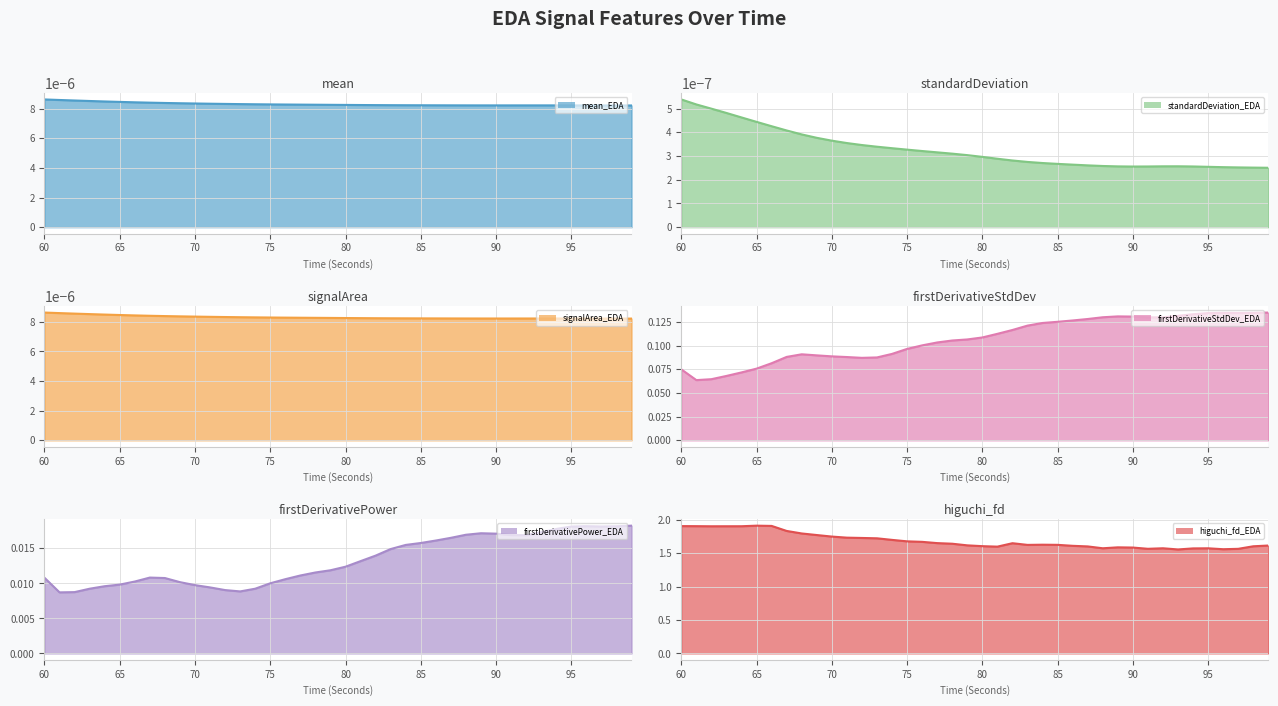

What are all the series names shown in the legend?

mean_EDA (line), standardDeviation_EDA (line), signalArea_EDA (line), firstDerivativeStdDev_EDA (line), firstDerivativePower_EDA (line), higuchi_fd_EDA (line)